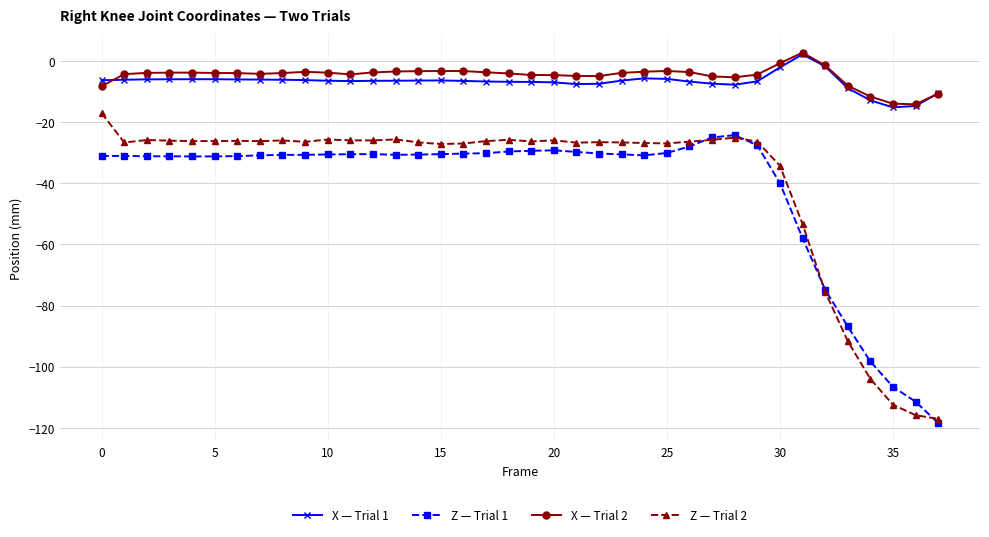

True or false: X — Trial 2 and Z — Trial 2 intersect in this chart.

False